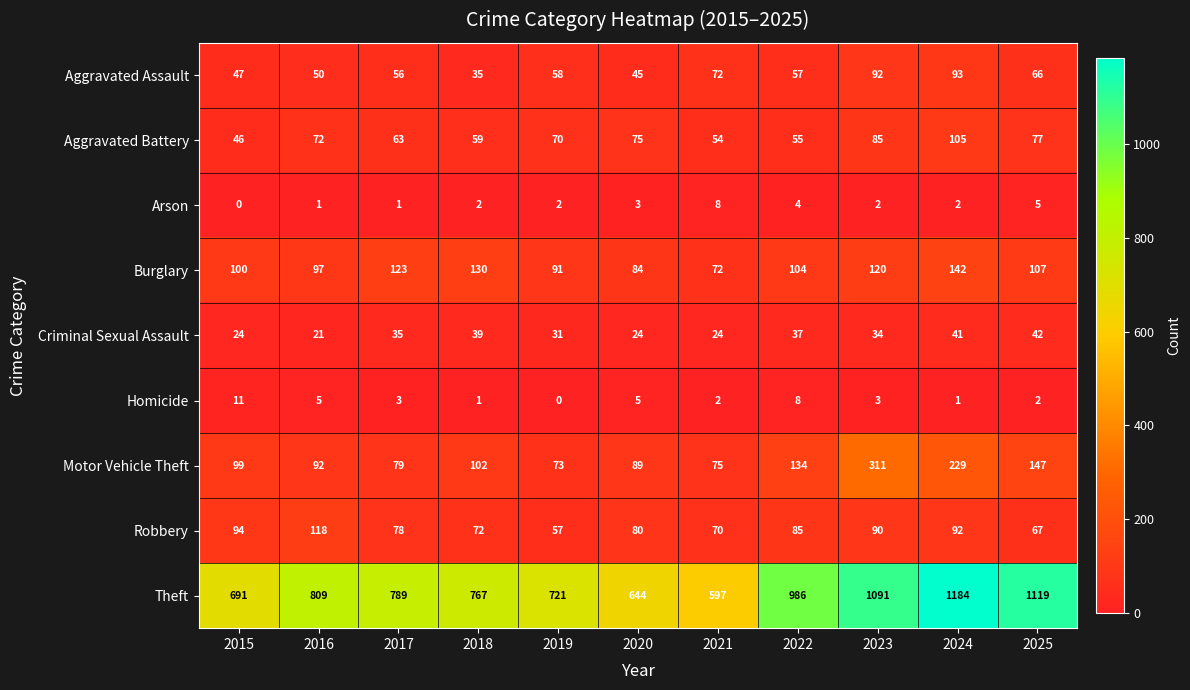

What is the difference between the highest and lowest values at 2015?

691